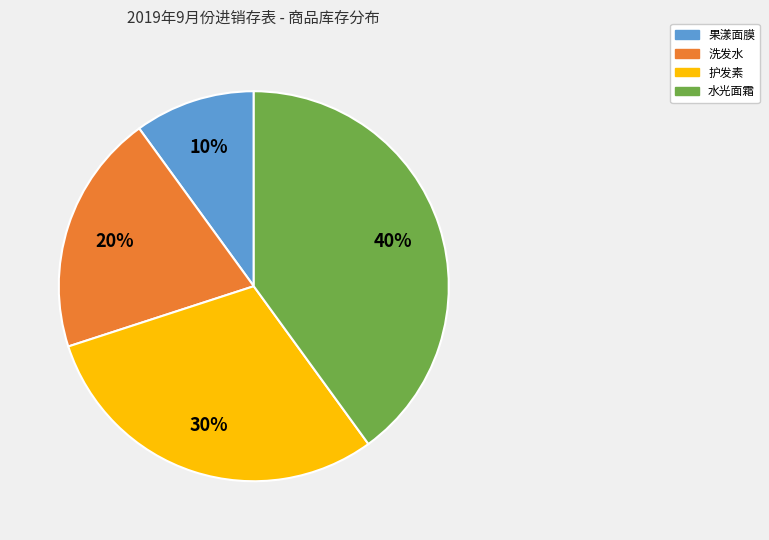

To the nearest percent, what is the average slice percentage?

25%